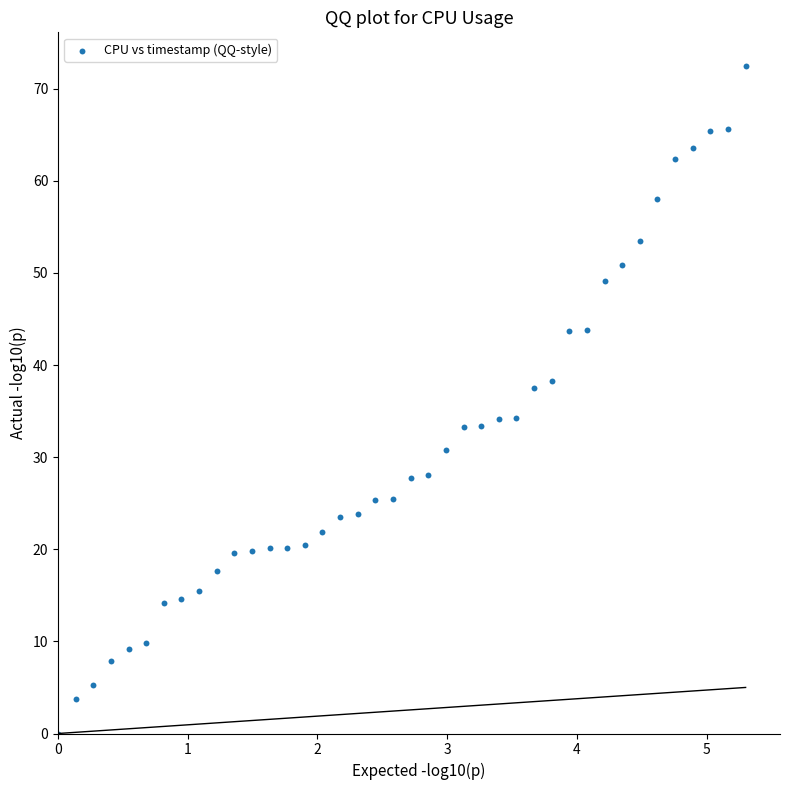

What is the range of Y values (max minus min)?

72.5